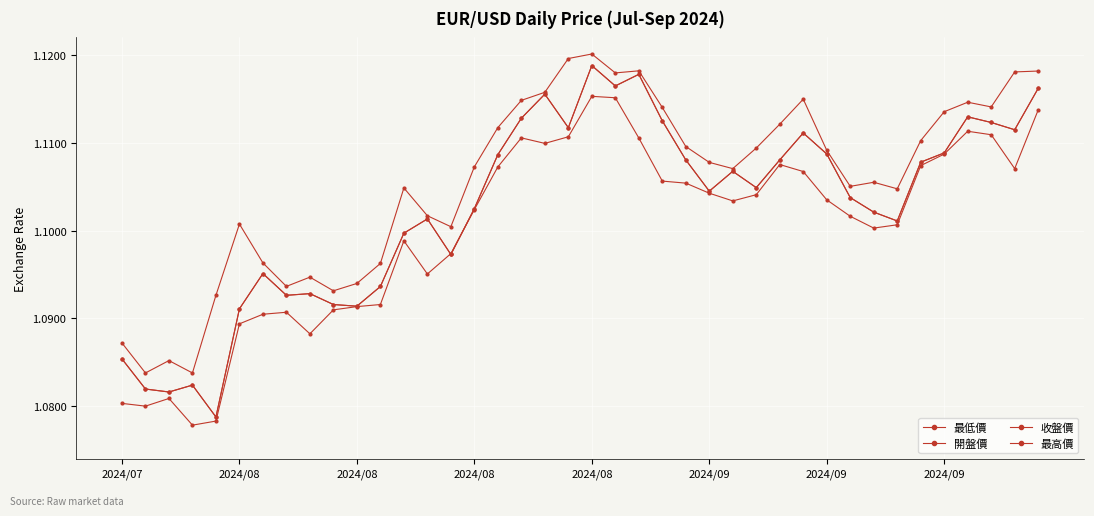

Is this an area chart (filled region under the line)?

No